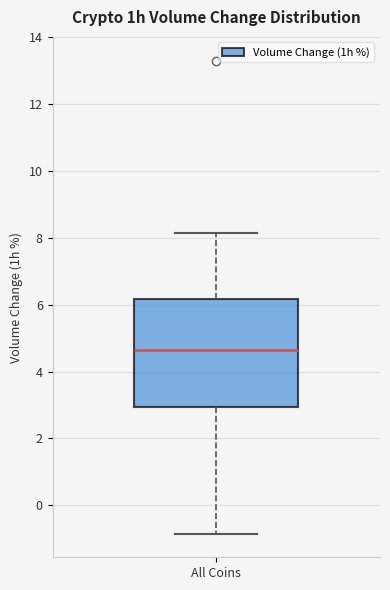

Transcribe this box plot: give where the median line is, the range the box spans, and where the two whiskers end, as read against the y-axis. The values are not printed on the chart, so give them approximately, as read against the axis.

median 4.6, box 3.0 to 6.2, whiskers -0.8 to 8.2